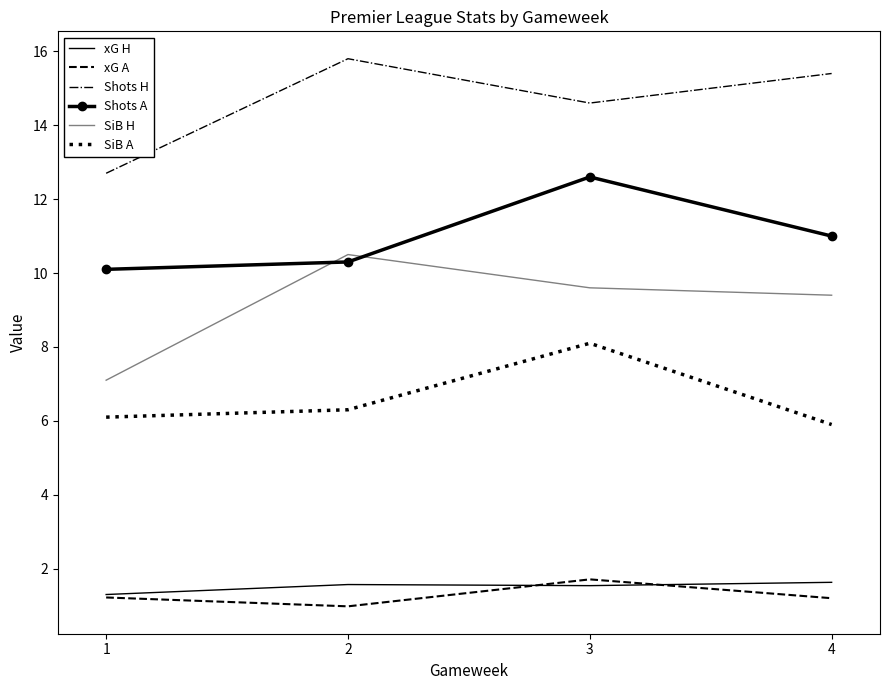

What is the total value across all series at 1?

38.5